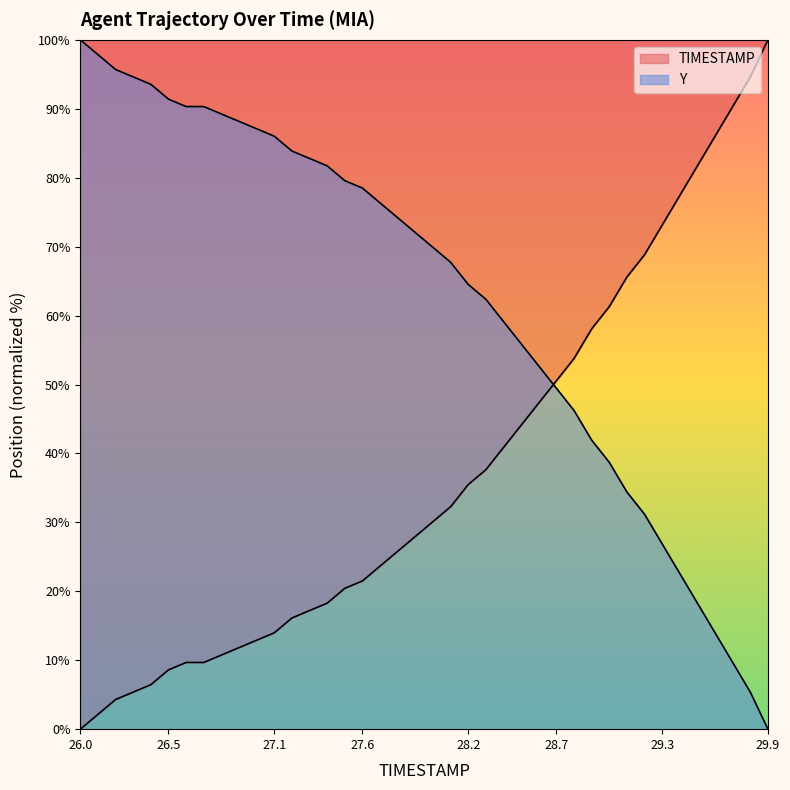

Rank the categories by value from lowest to highest.

26.0, 26.1, 26.2, 26.3, 26.4, 26.5, 26.6, 26.7, 26.8, 26.9, 27.0, 27.1, 27.2, 27.3, 27.4, 27.5, 27.6, 27.7, 27.8, 27.9, 28.0, 28.1, 28.2, 28.3, 28.4, 28.5, 28.6, 28.7, 28.8, 28.9, 29.0, 29.1, 29.2, 29.3, 29.4, 29.5, 29.6, 29.7, 29.8, 29.9